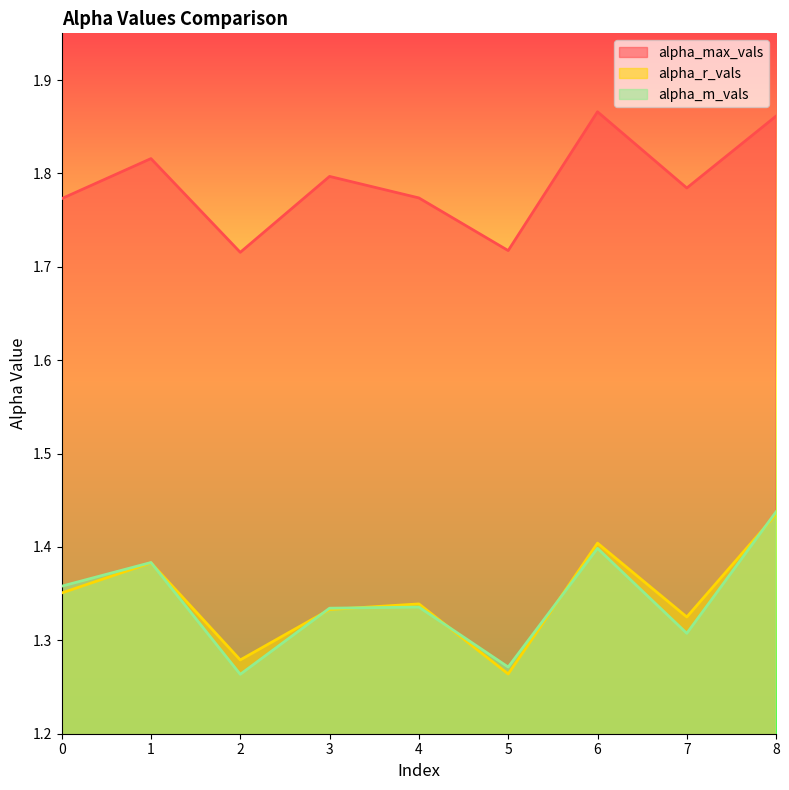

What is the sum of the alpha_max_vals values at 5 and 6?

3.6